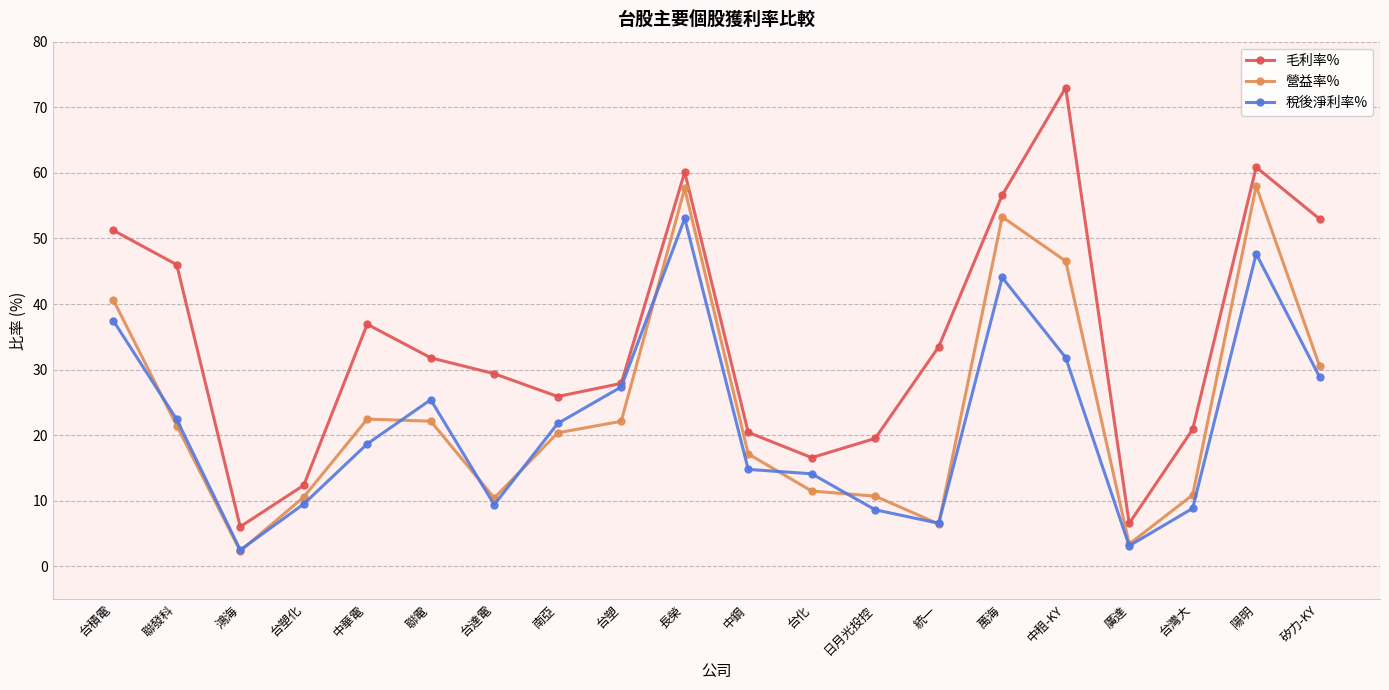

At which label does 營益率% reach its minimum?

鴻海